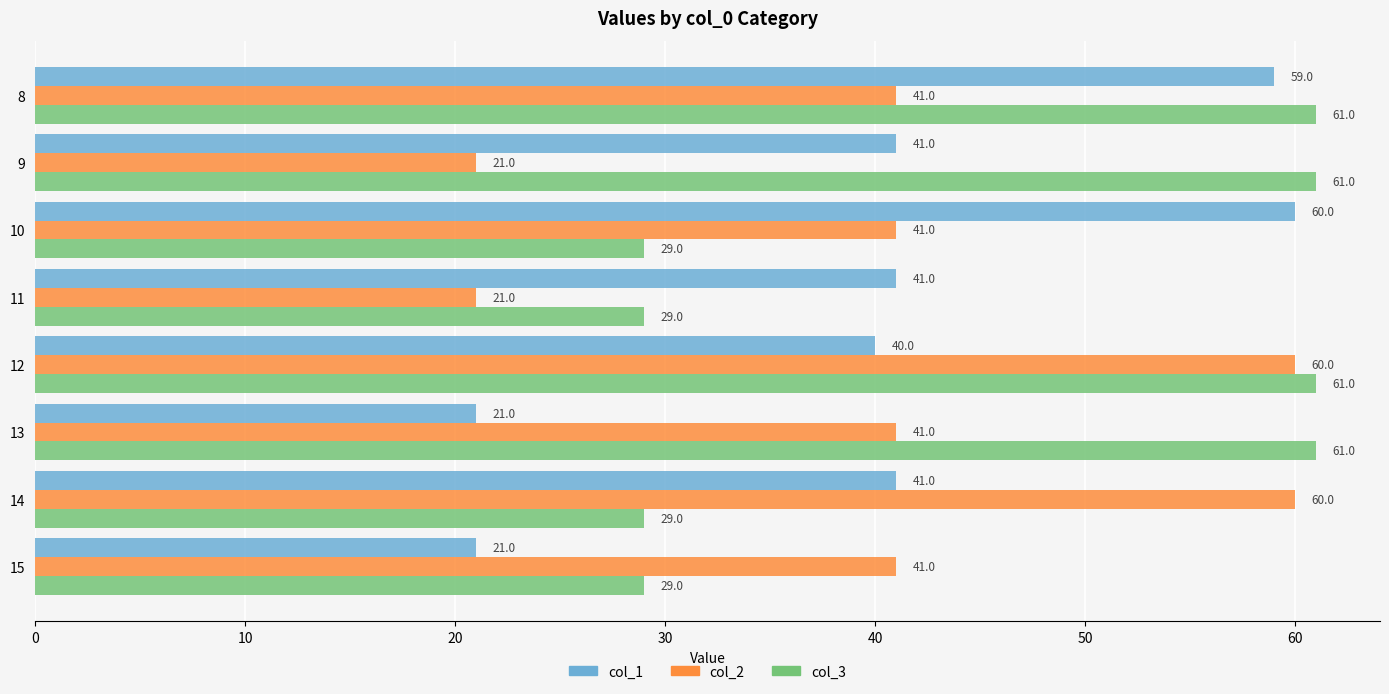

What is the maximum value shown in the chart?

61